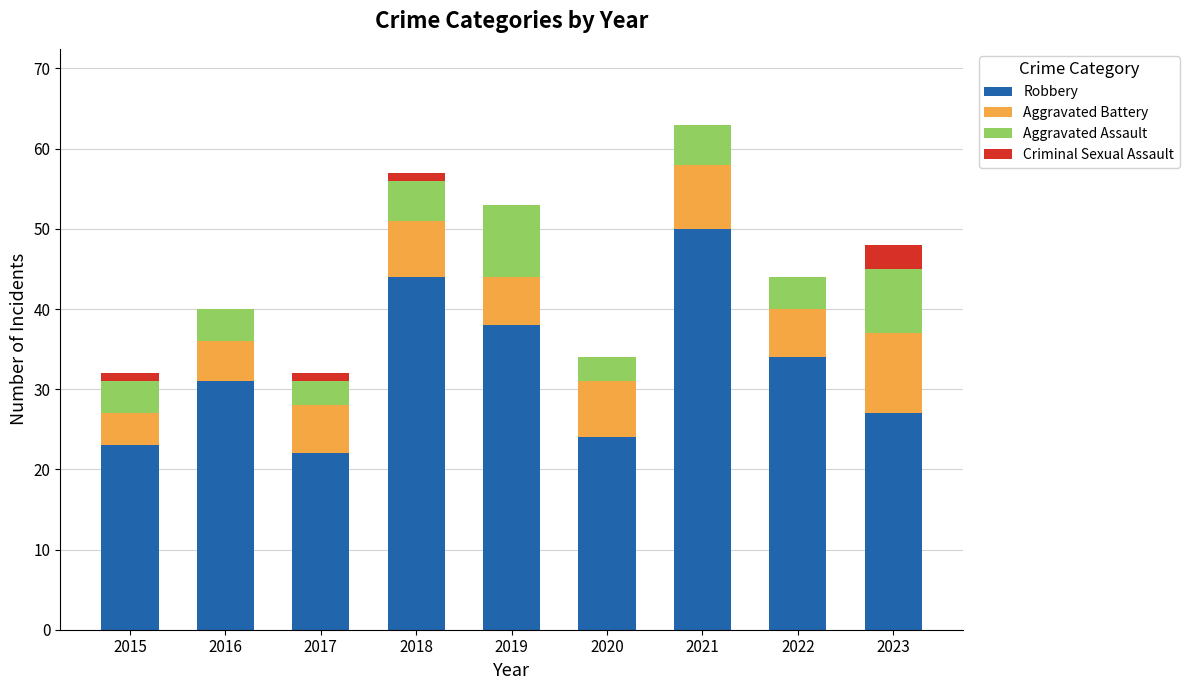

Are the bars grouped side by side (vs. stacked)?

No